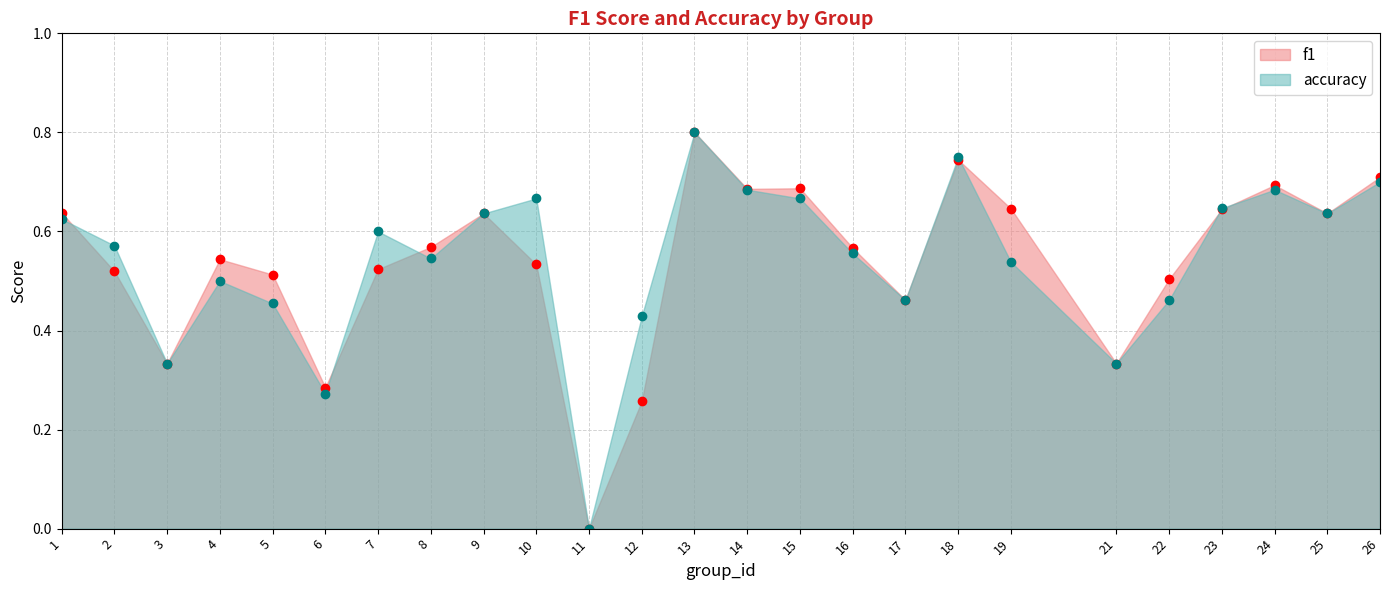

How many accuracy values are between 0 and 1?

25